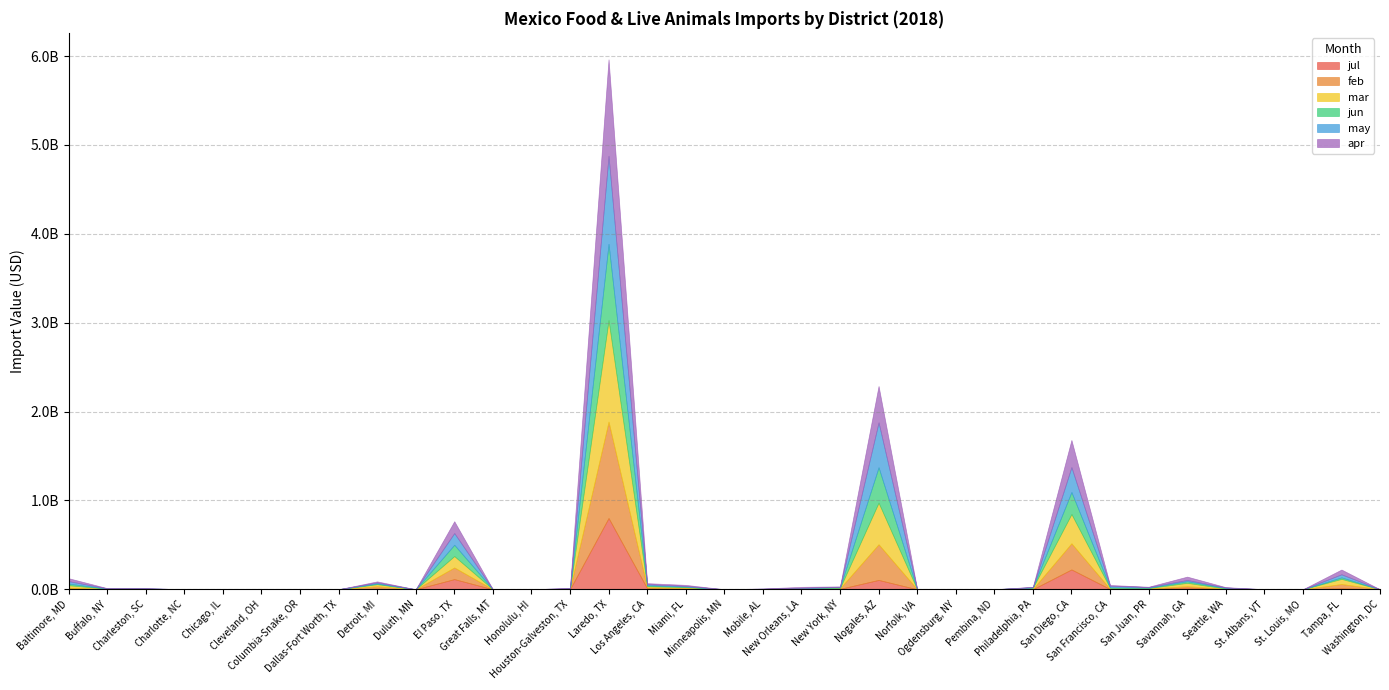

True or false: may has more than 1 interior local peaks.

True